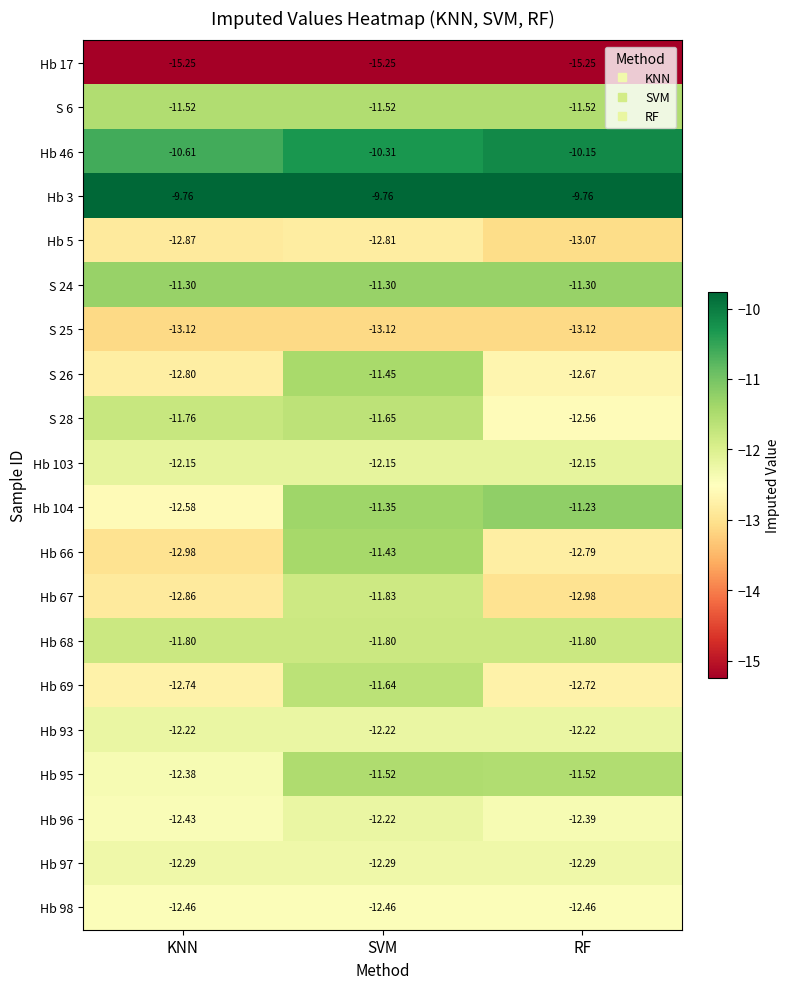

Is the value of Hb 104 at KNN greater than the value of S 26 at SVM?

No